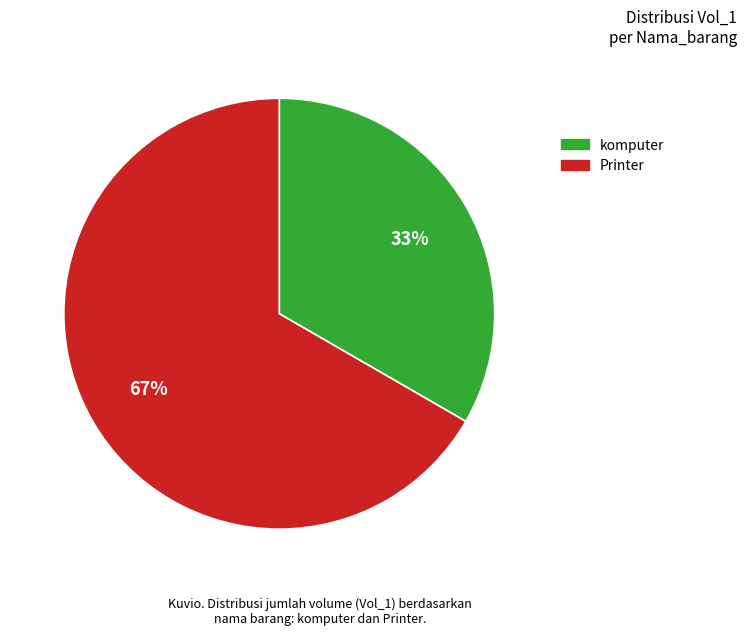

How many segments does this pie chart have?

2